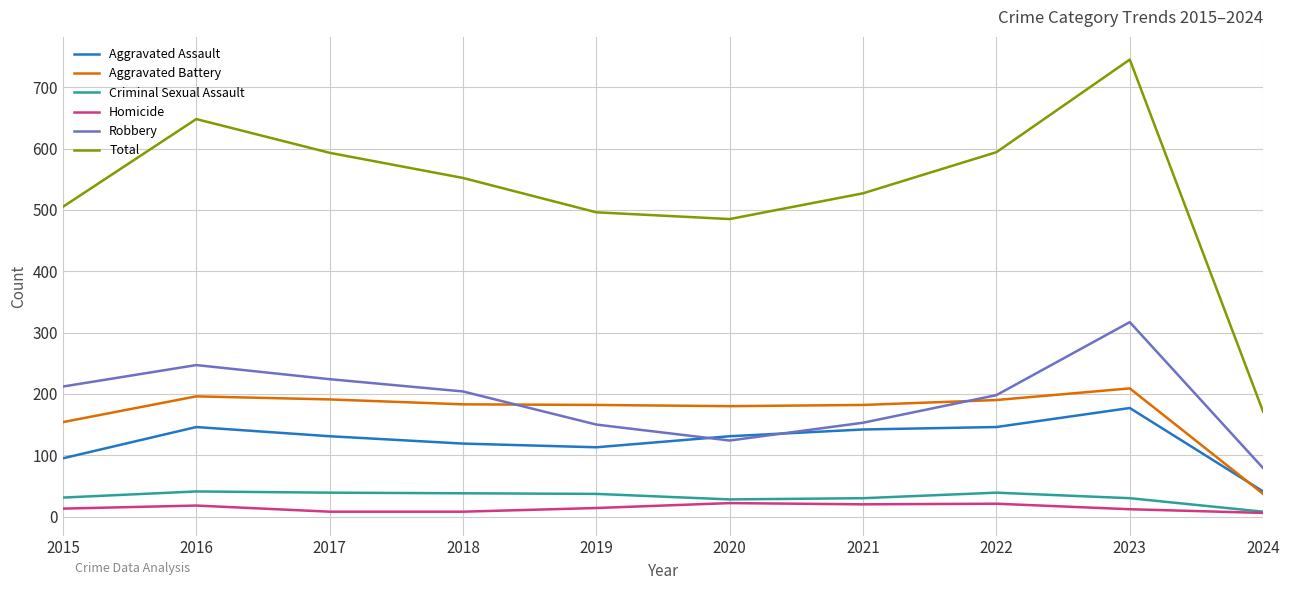

True or false: Total has a value of 714 at 2019.

False